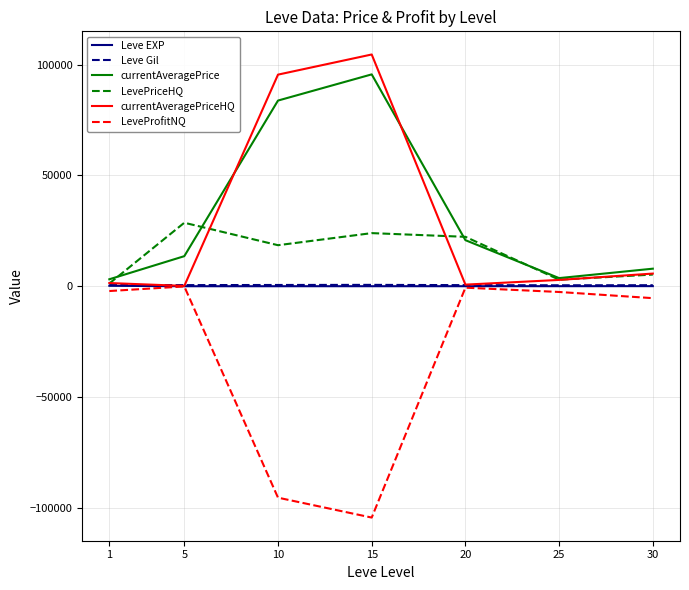

Where does the Leve Gil series first go above 508?

1